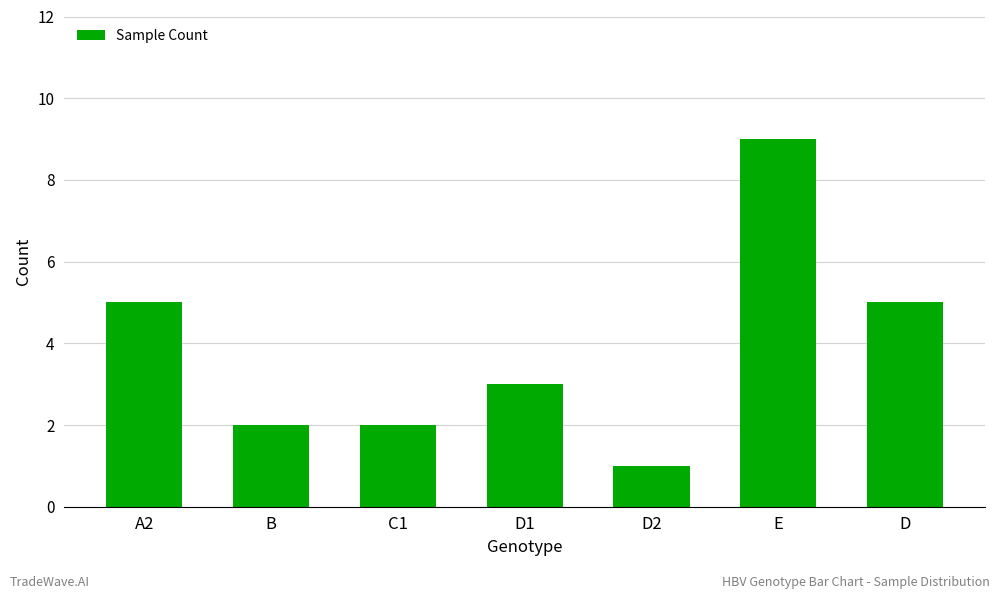

Are the bars grouped side by side (vs. stacked)?

No